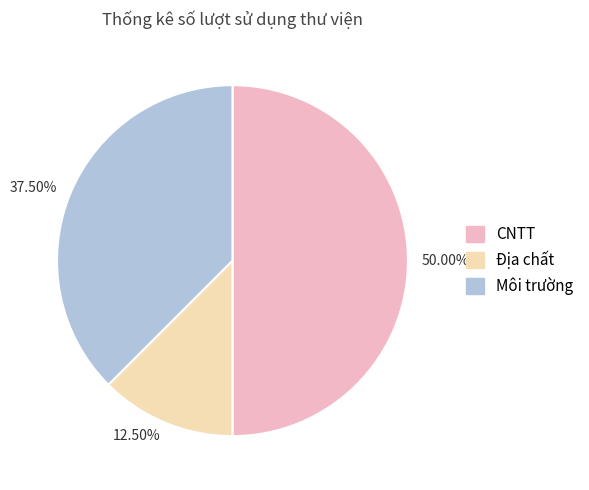

Rank the categories by value from highest to lowest.

CNTT, Môi trường, Địa chất